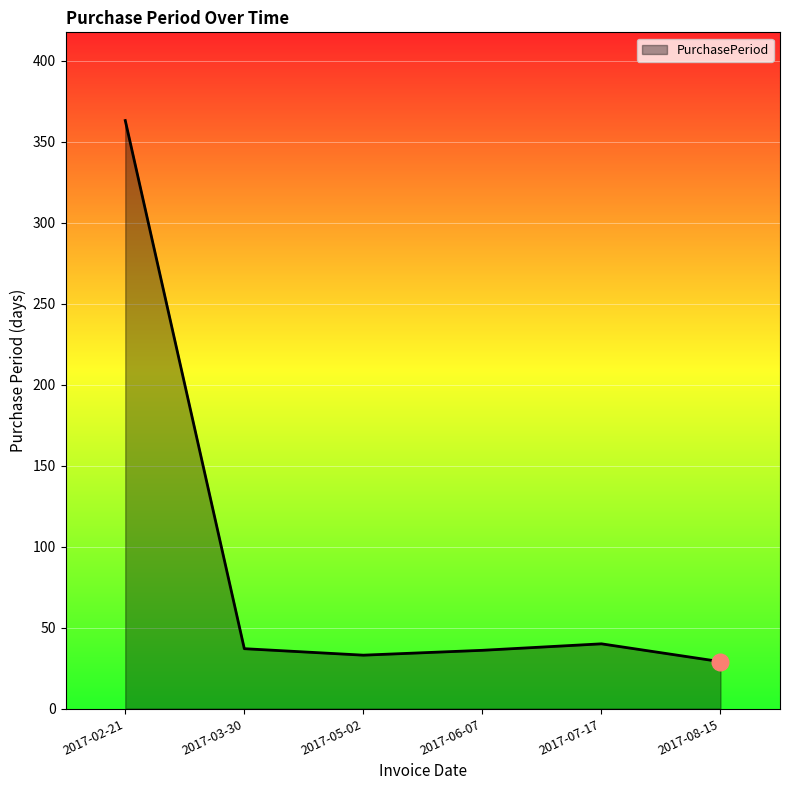

Which has a higher value, 2017-06-07 or 2017-08-15?

2017-06-07